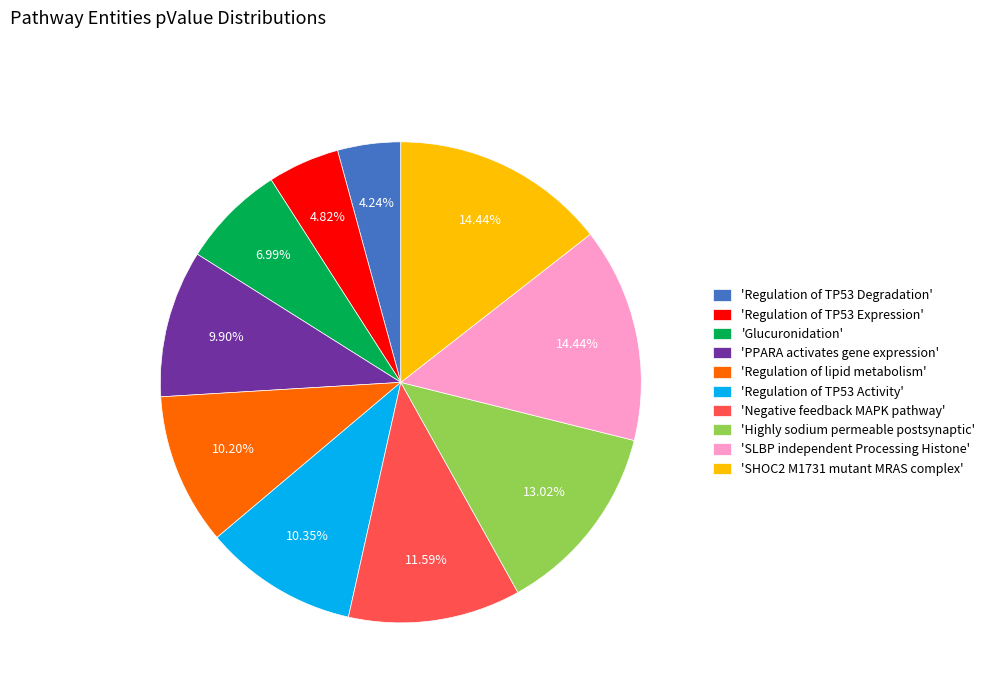

Does 'Regulation of lipid metabolism' account for over 50% of the chart?

No